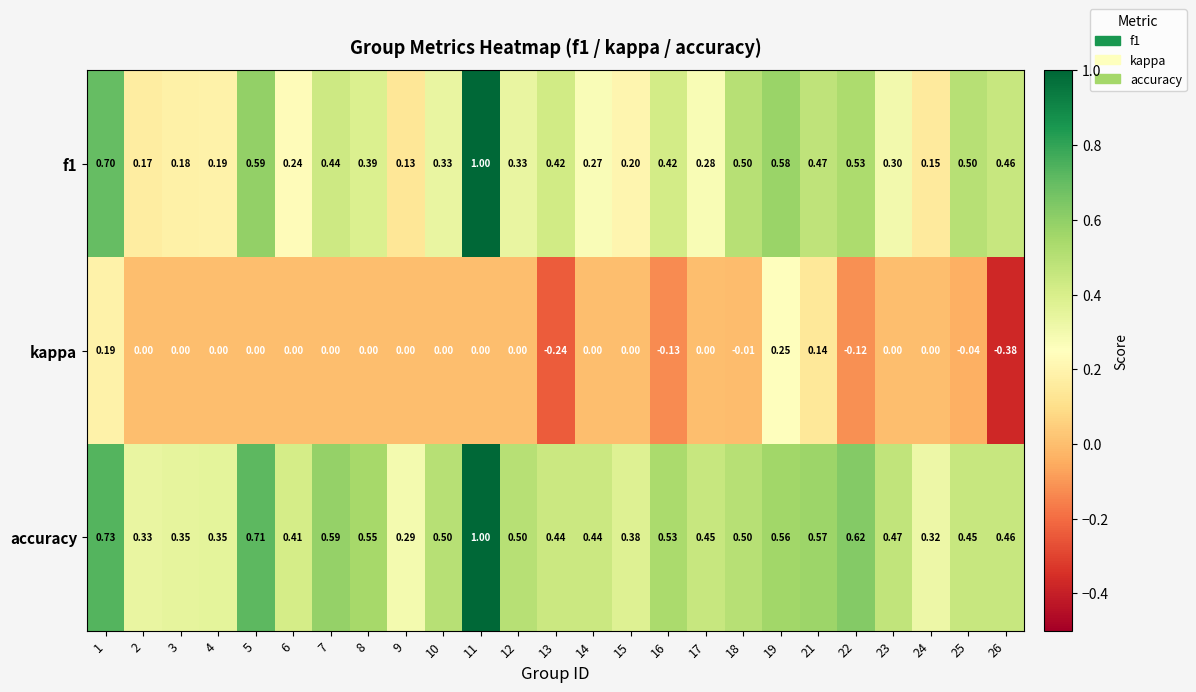

What is the total value across all series at 7?

1.0